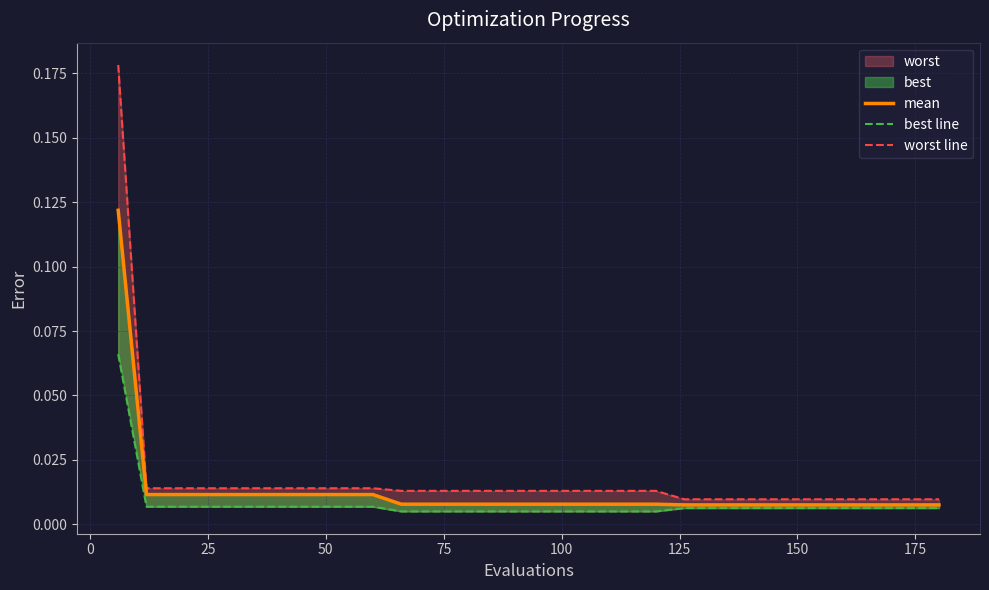

What is the difference between the maximum and minimum values in the mean series?

0.1